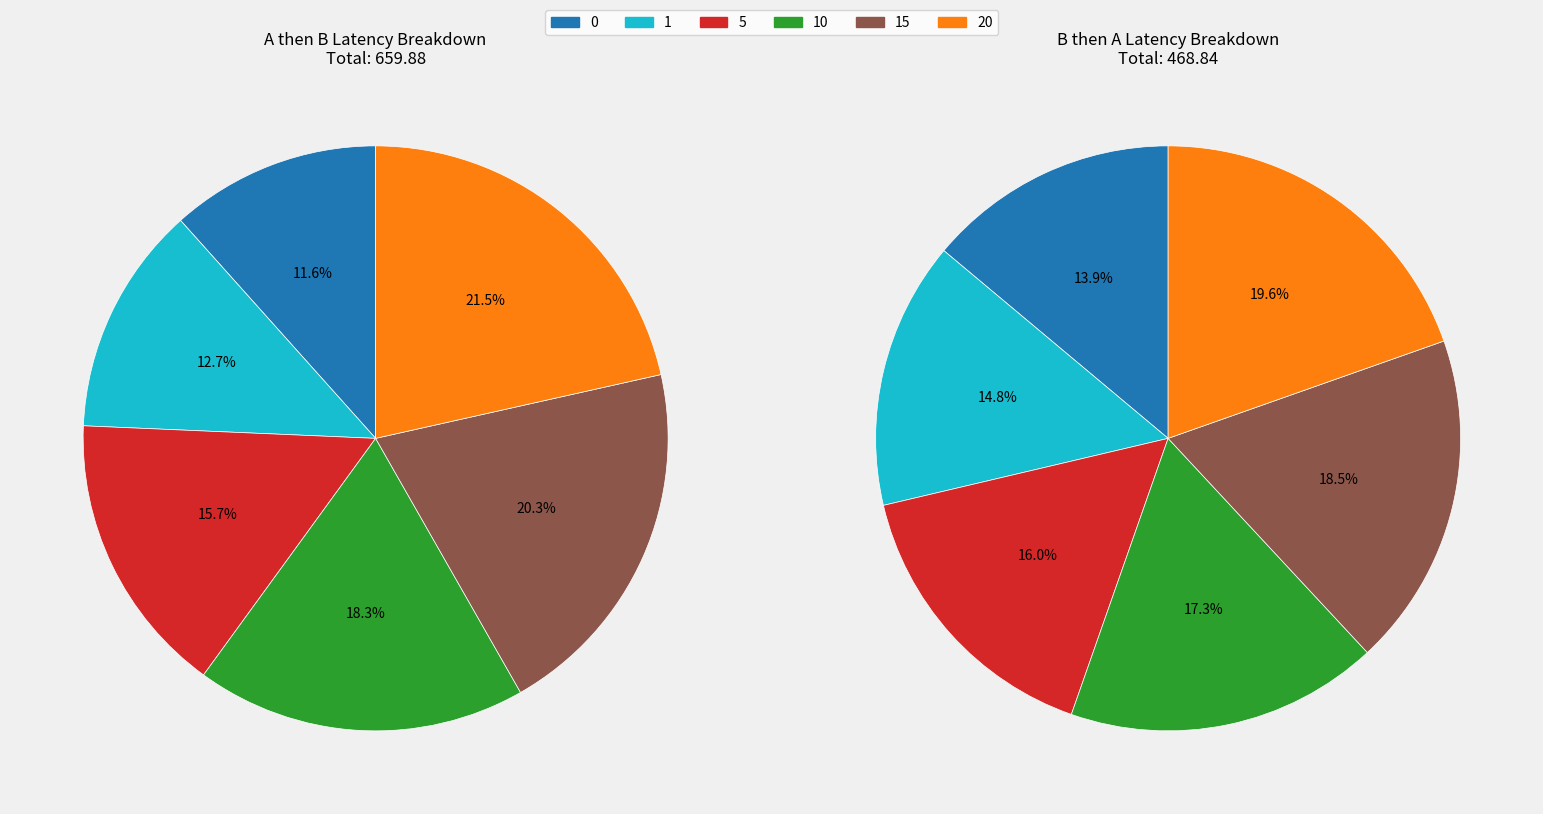

How many segments does this pie chart have?

12